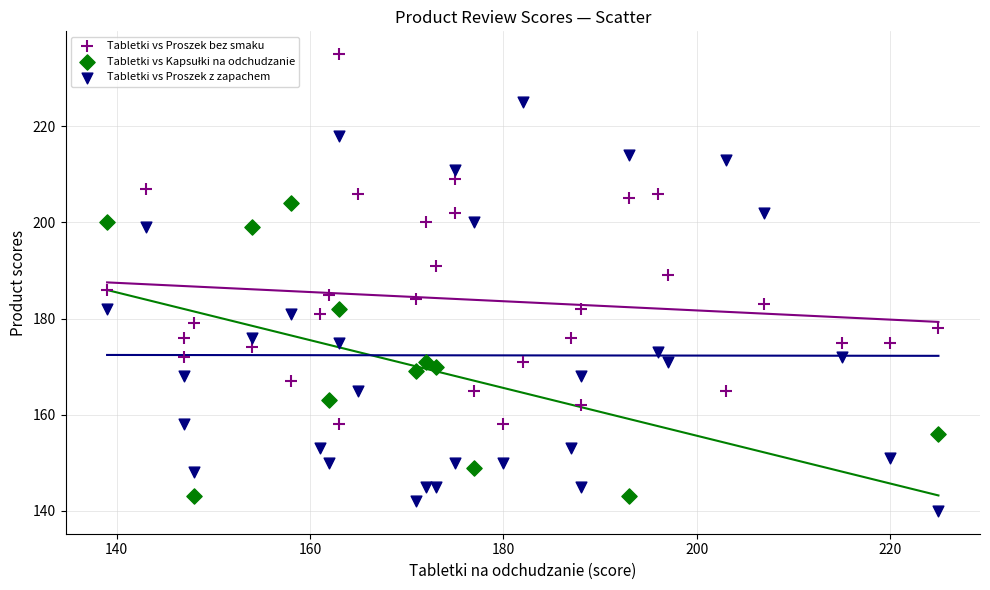

Which series reaches the maximum Y coordinate?

Tabletki vs Proszek bez smaku